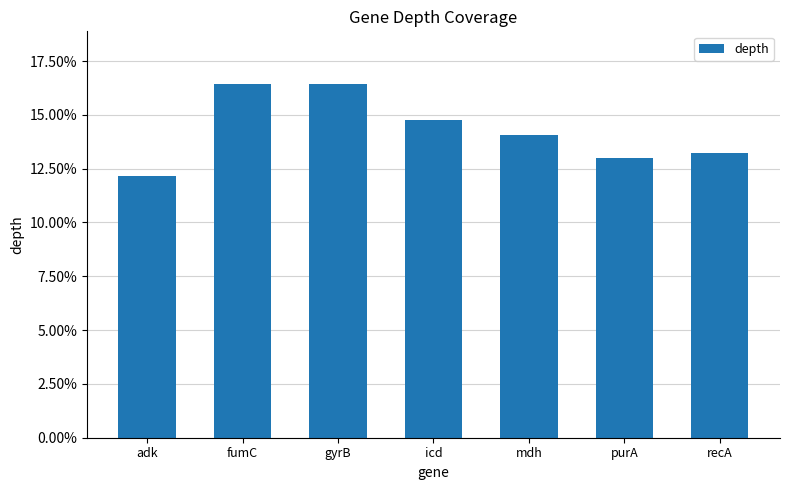

Does the chart contain any negative values?

No